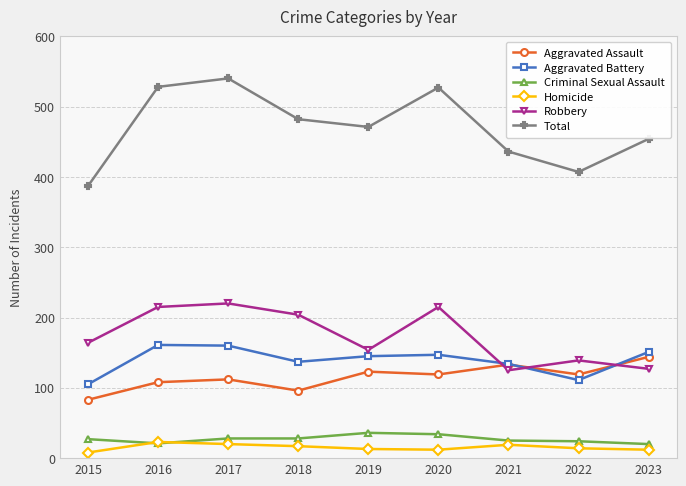

What are all the series names shown in the legend?

Aggravated Assault, Aggravated Battery, Criminal Sexual Assault, Homicide, Robbery, Total